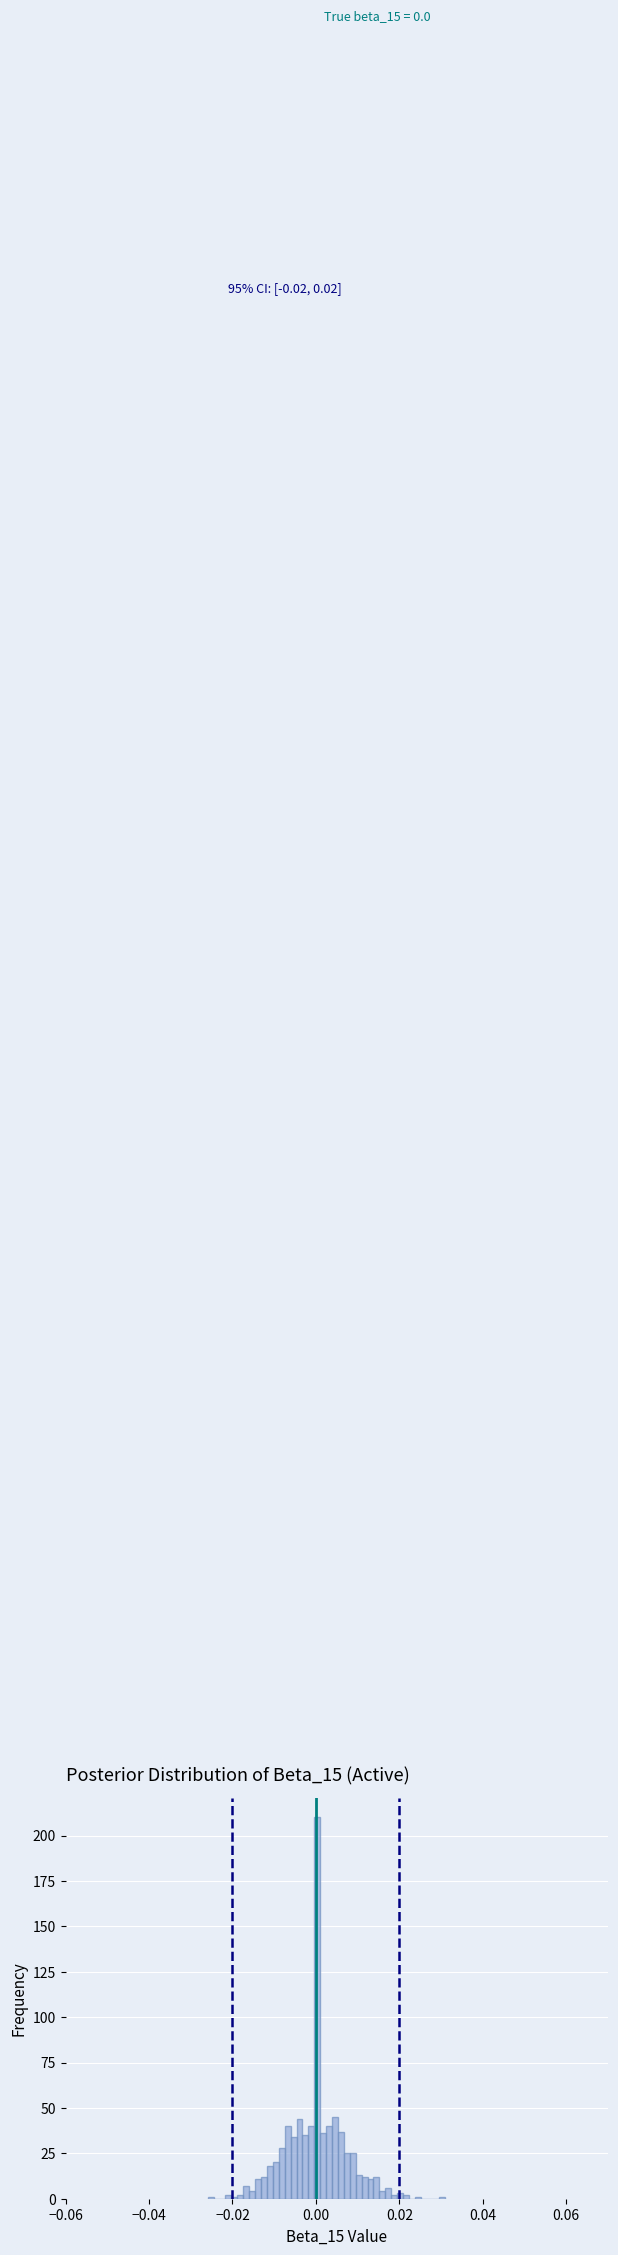

Around what value on the x-axis is the tallest bar? Give the approximate position of its centre, as read against the axis.

0.000